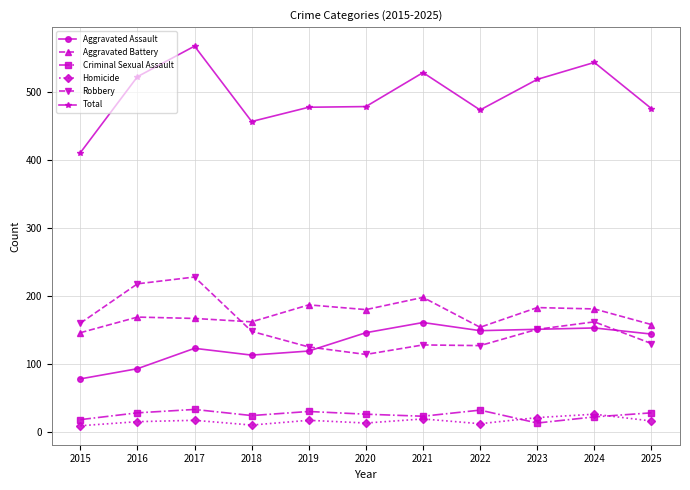

Which category has the lowest value in the Robbery series?

2020